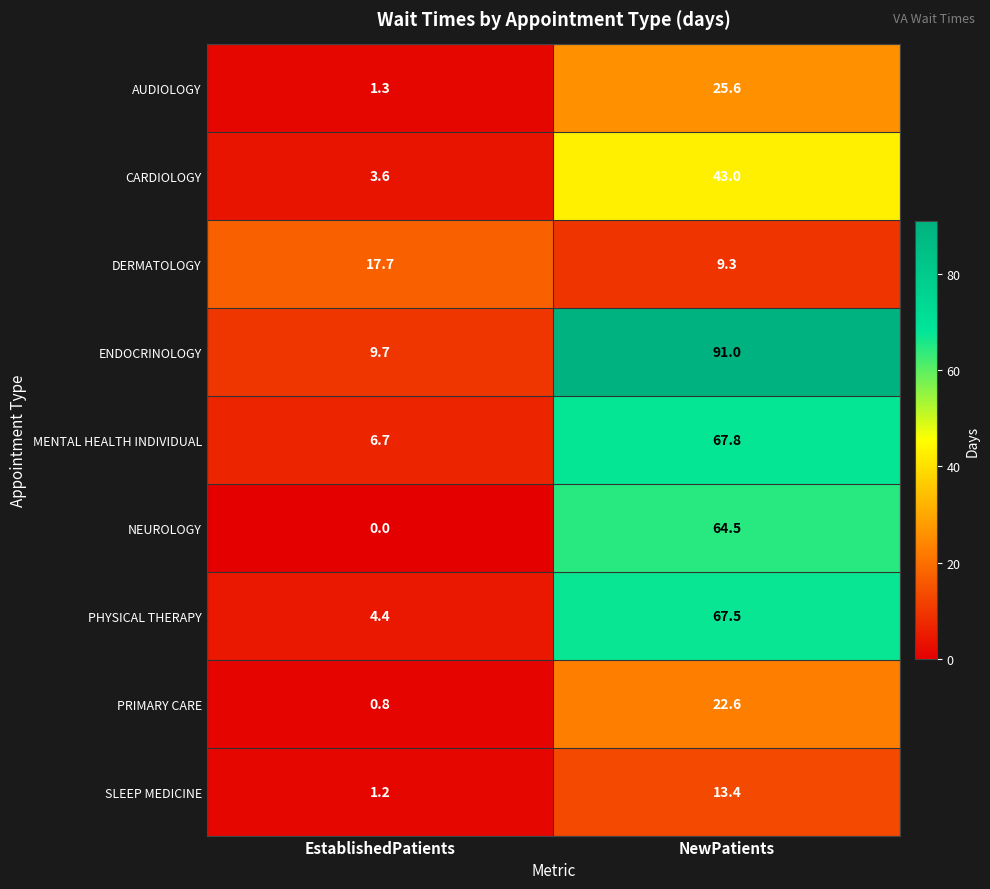

What is the sum of all MENTAL HEALTH INDIVIDUAL values?

74.5